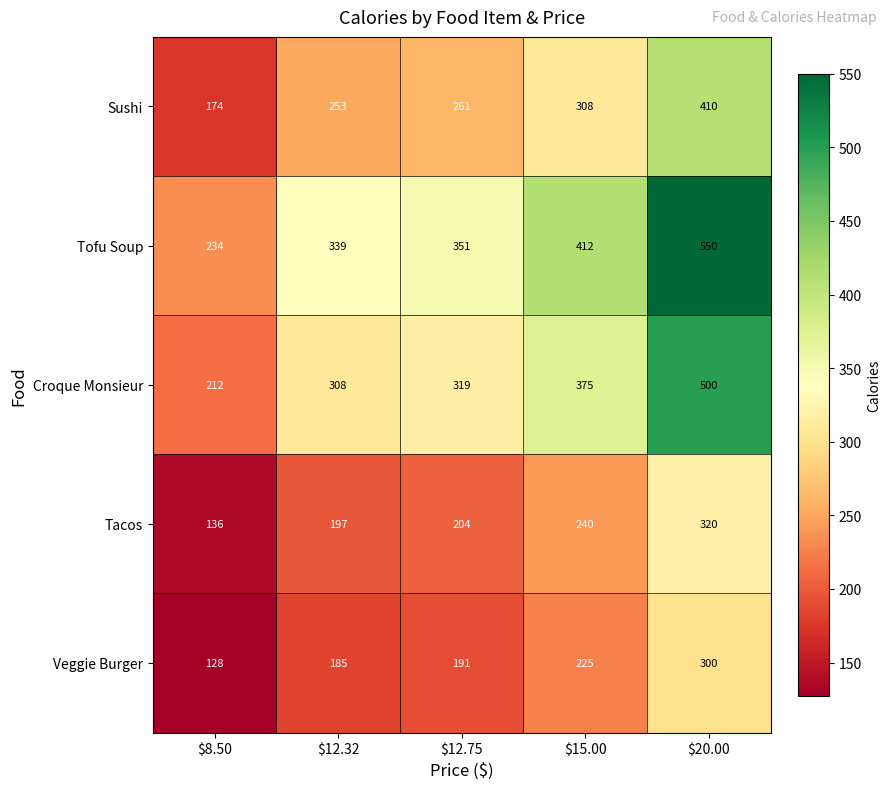

At how many categories does at least one series exceed 426?

1